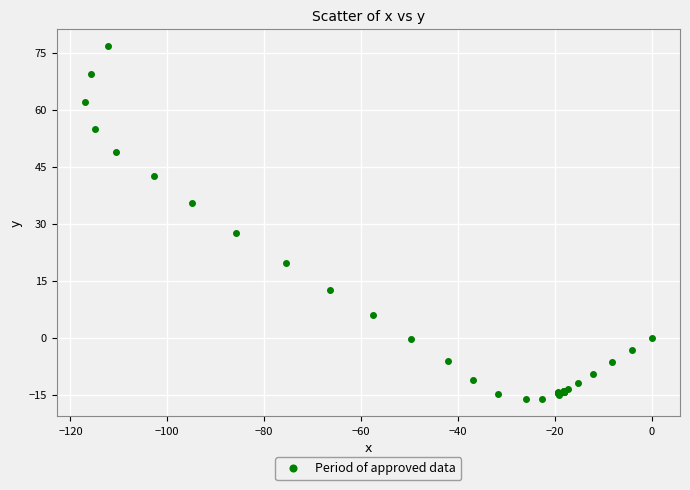

What Y value in the scatter plot is closest to 30?

27.7